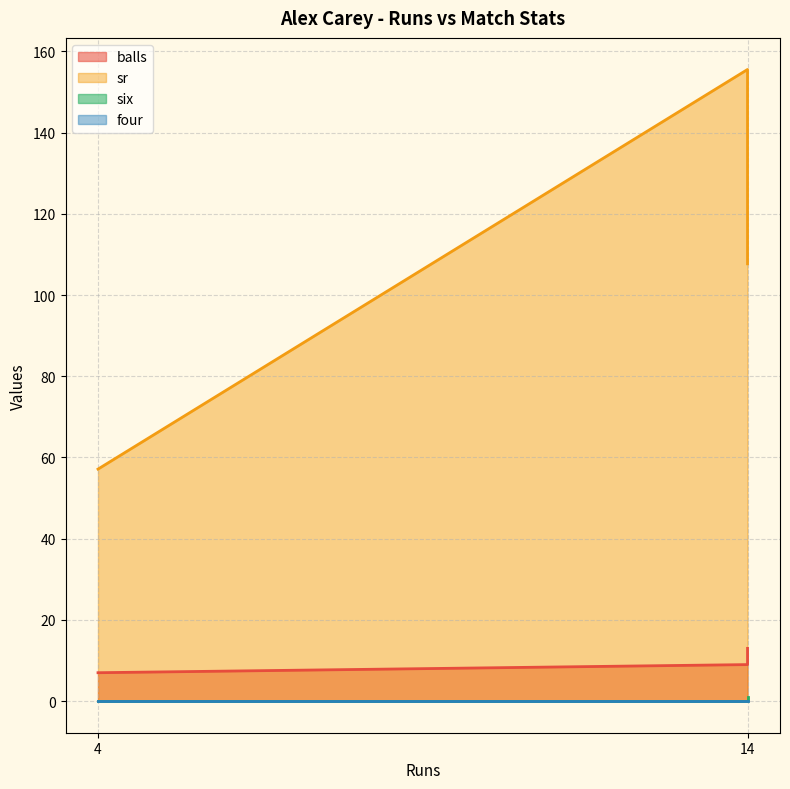

Is it true that six equals 0.3 at 14?

False